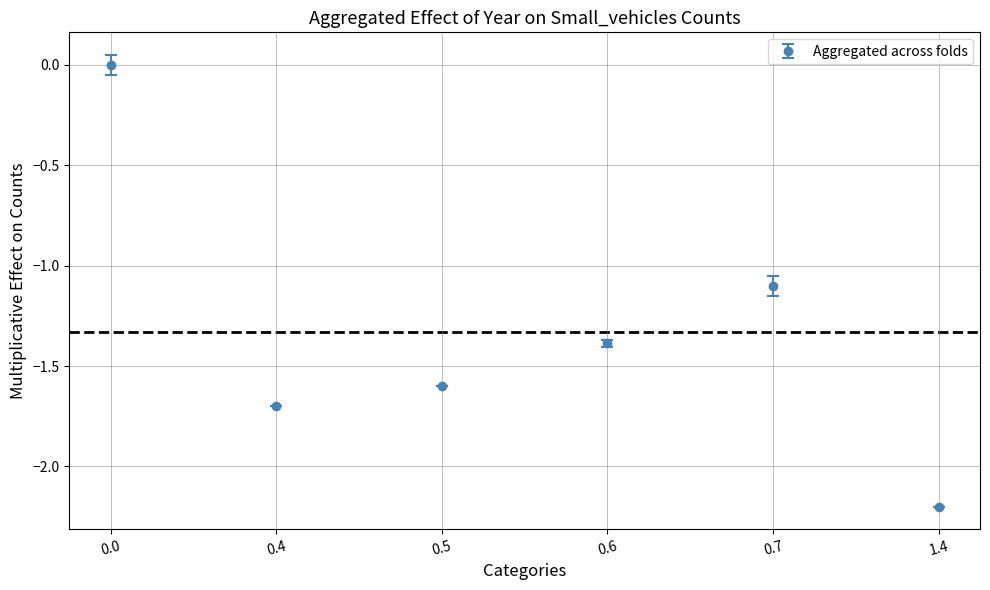

Between 0.4 and 0.6, which is larger?

0.6